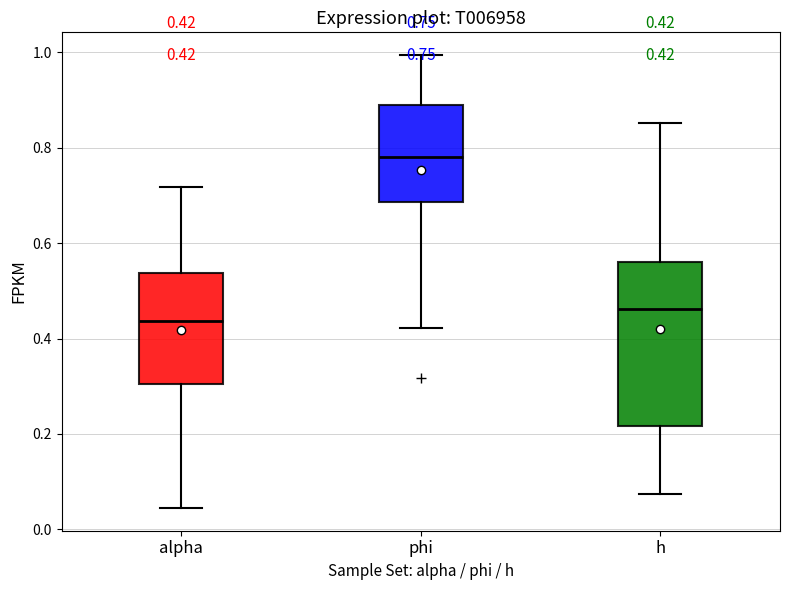

Which box has the highest median line?

phi